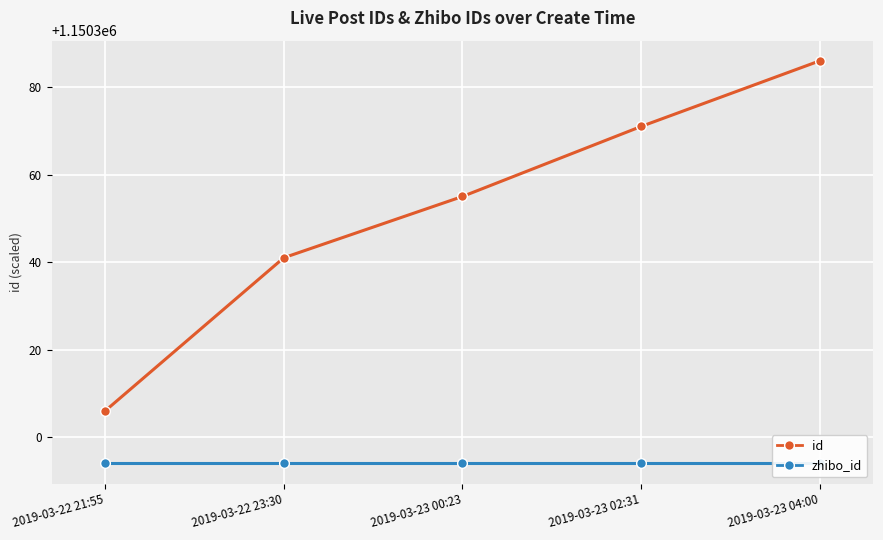

Reading left to right, transcribe all the data shown in this chart.

id: 2019-03-22 21:55=1150306	2019-03-22 23:30=1150341	2019-03-23 00:23=1150355	2019-03-23 02:31=1150371	2019-03-23 04:00=1150386
zhibo_id: 2019-03-22 21:55=1150294	2019-03-22 23:30=1150294	2019-03-23 00:23=1150294	2019-03-23 02:31=1150294	2019-03-23 04:00=1150294